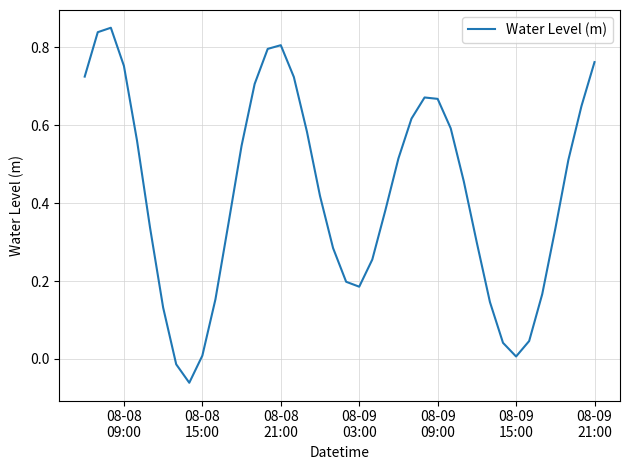

At which label does the data first exceed 0?

08-08
09:00